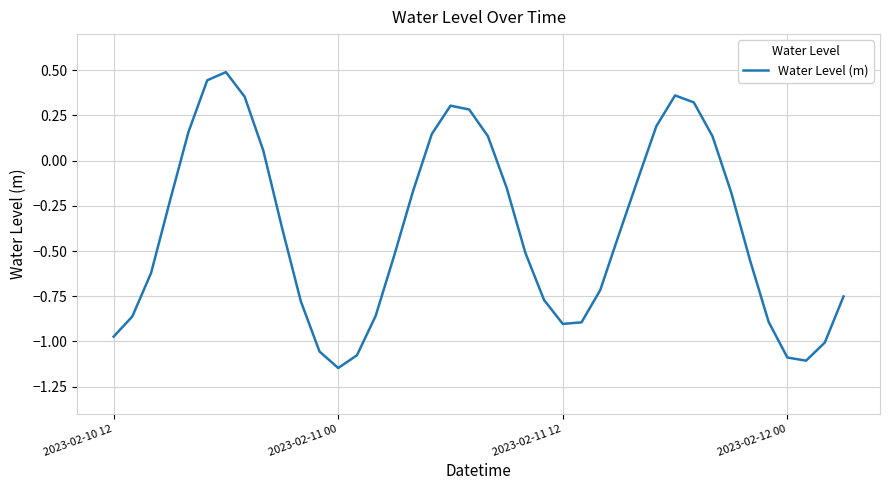

What is the maximum value shown in the chart?

0.5